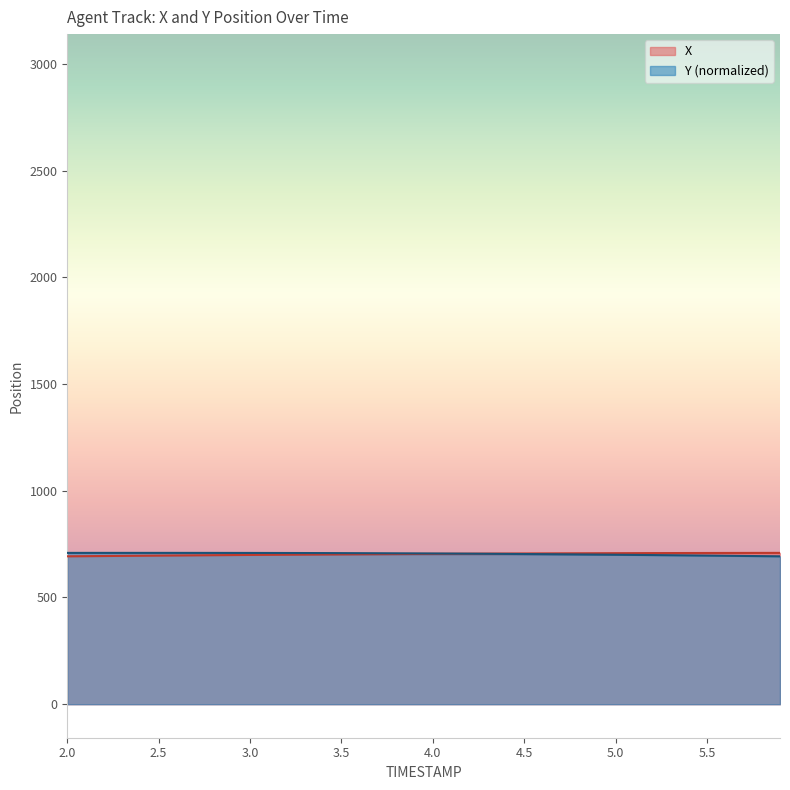

True or false: Y and X cross at least once.

True